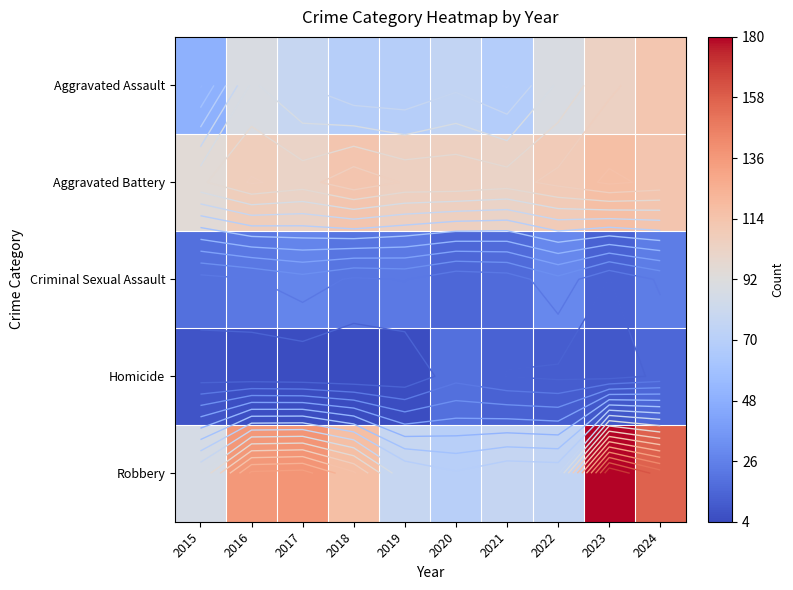

What is the spread (max minus min) of values at 2016?

130